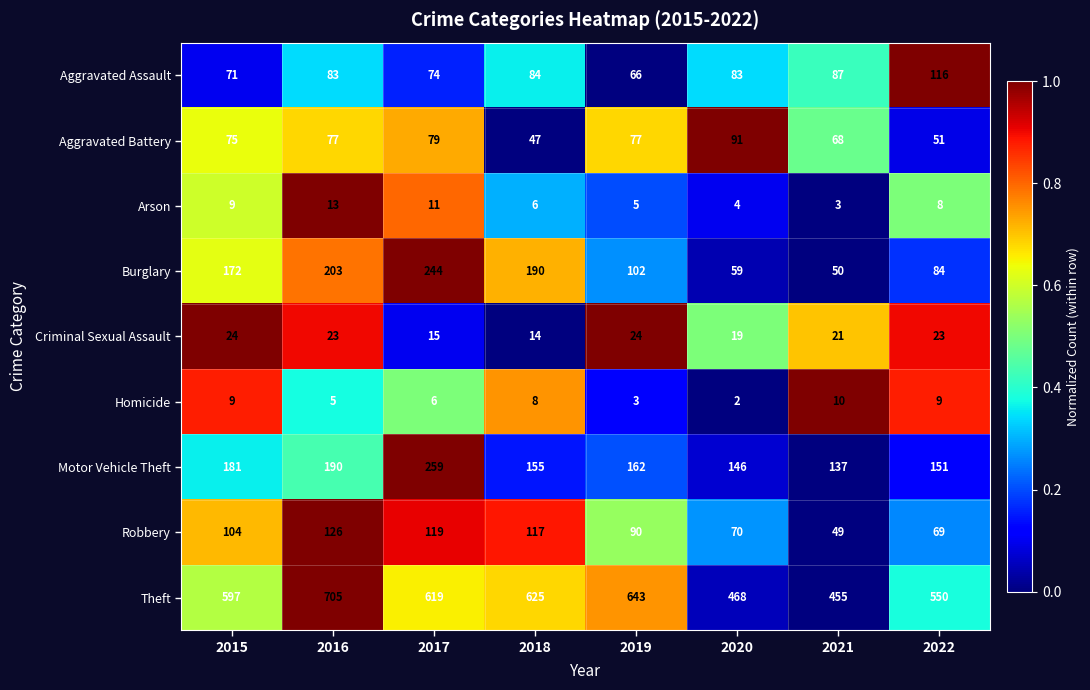

What is the difference between the Aggravated Assault values at 2019 and 2022?

50